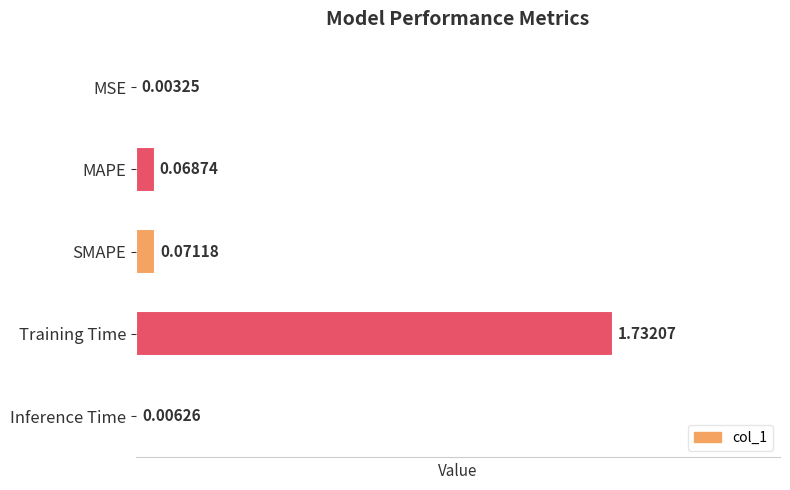

Where is the data nearest to the value 0?

MSE